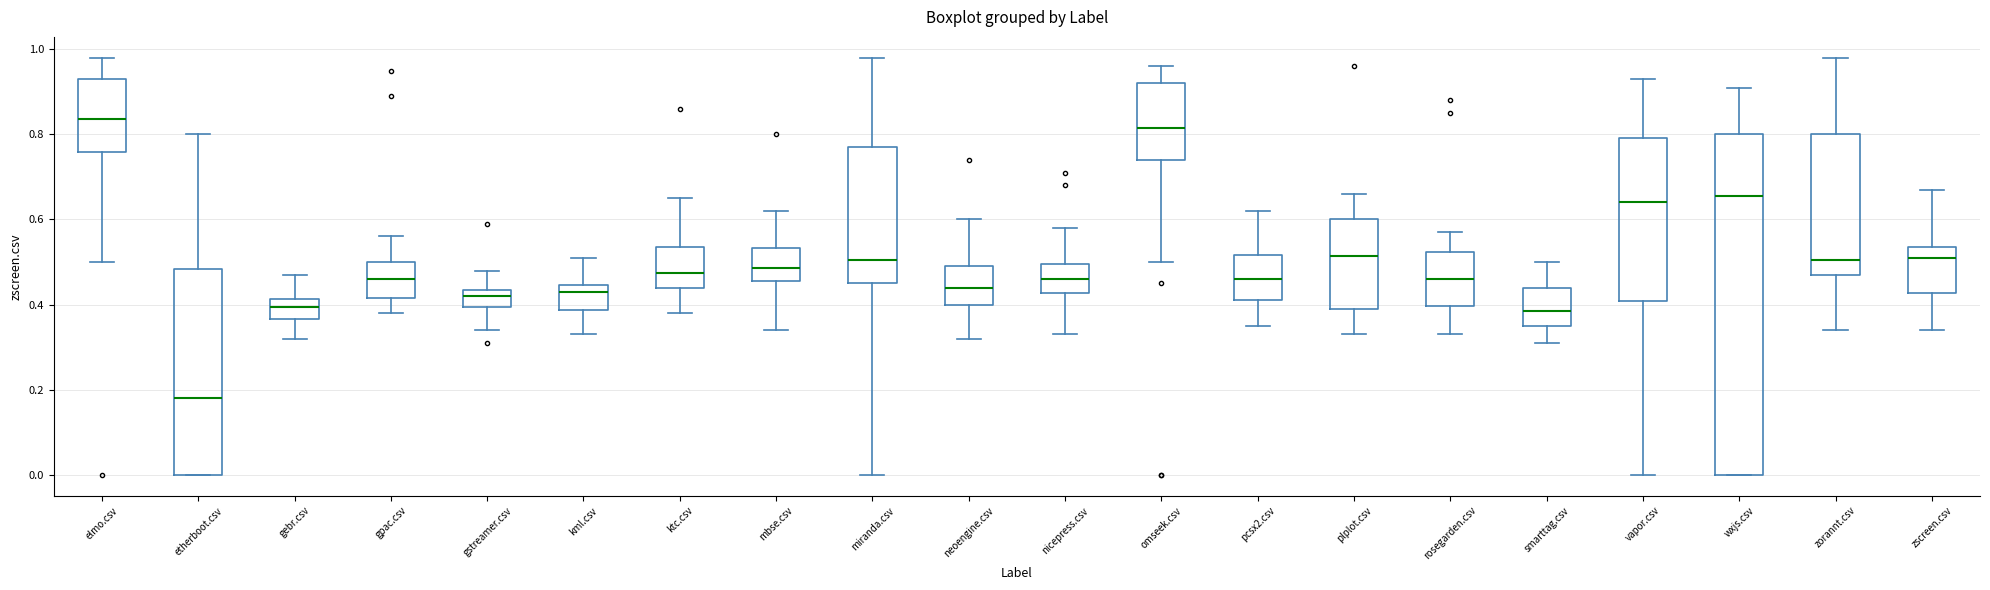

Reading left to right, read every box against the y-axis: the position of its median line, the range the box covers, and the ends of its whiskers. The values are not printed on the chart, so give them approximately, as read against the axis.

elmo.csv: median 0.84, box 0.76 to 0.94, whiskers 0.50 to 0.98
etherboot.csv: median 0.18, box 0.00 to 0.48, whiskers 0.00 to 0.80
gebr.csv: median 0.40, box 0.36 to 0.42, whiskers 0.32 to 0.48
gpac.csv: median 0.46, box 0.42 to 0.50, whiskers 0.38 to 0.56
gstreamer.csv: median 0.42, box 0.40 to 0.44, whiskers 0.34 to 0.48
kml.csv: median 0.44 (just below the box's upper edge), box 0.38 to 0.44, whiskers 0.34 to 0.52
ktc.csv: median 0.48, box 0.44 to 0.54, whiskers 0.38 to 0.66
mbse.csv: median 0.48, box 0.46 to 0.54, whiskers 0.34 to 0.62
miranda.csv: median 0.50, box 0.46 to 0.78, whiskers 0.00 to 0.98
neoengine.csv: median 0.44, box 0.40 to 0.50, whiskers 0.32 to 0.60
nicepress.csv: median 0.46, box 0.42 to 0.50, whiskers 0.34 to 0.58
omseek.csv: median 0.82, box 0.74 to 0.92, whiskers 0.50 to 0.96
pcsx2.csv: median 0.46, box 0.42 to 0.52, whiskers 0.36 to 0.62
plplot.csv: median 0.52, box 0.40 to 0.60, whiskers 0.34 to 0.66
rosegarden.csv: median 0.46, box 0.40 to 0.52, whiskers 0.34 to 0.58
smarttag.csv: median 0.38, box 0.36 to 0.44, whiskers 0.32 to 0.50
vapor.csv: median 0.64, box 0.40 to 0.80, whiskers 0.00 to 0.94
wxjs.csv: median 0.66, box 0.00 to 0.80, whiskers 0.00 to 0.92
zorannt.csv: median 0.50, box 0.48 to 0.80, whiskers 0.34 to 0.98
zscreen.csv: median 0.52, box 0.42 to 0.54, whiskers 0.34 to 0.68